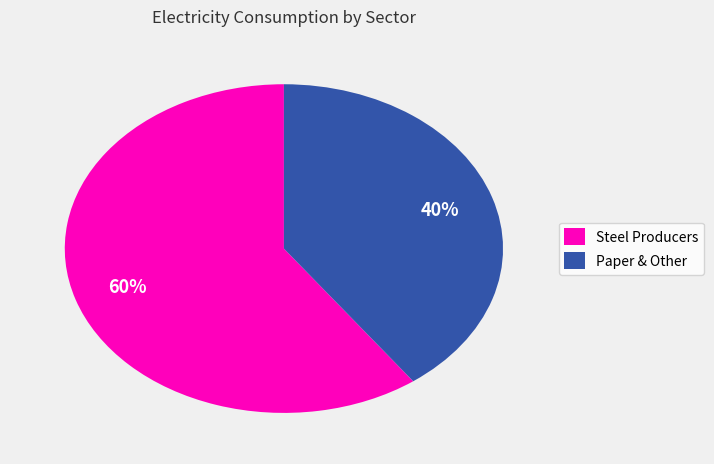

Which category has the biggest portion of the pie?

Steel Producers